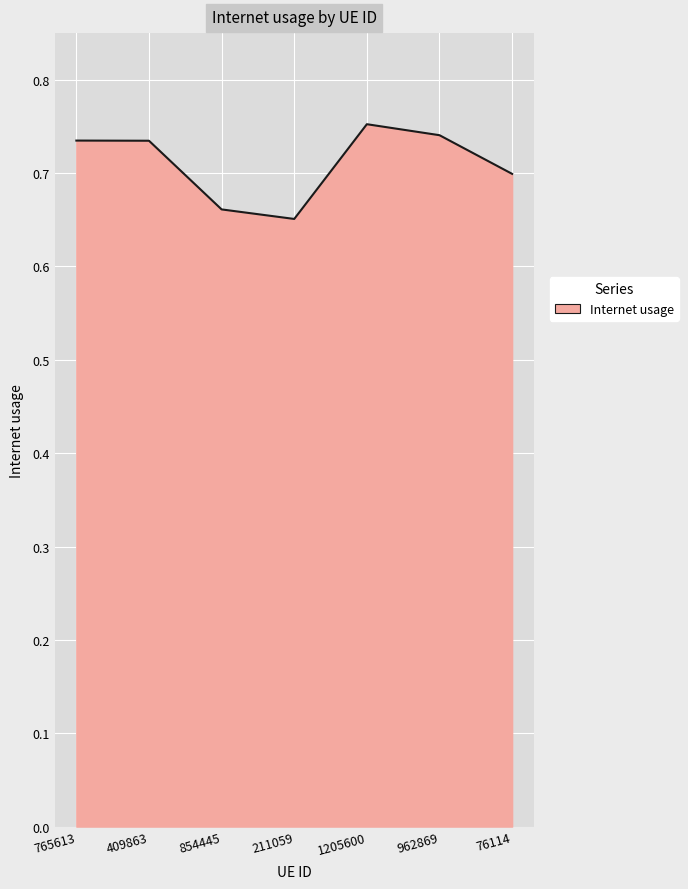

How many values are between 0 and 1?

7